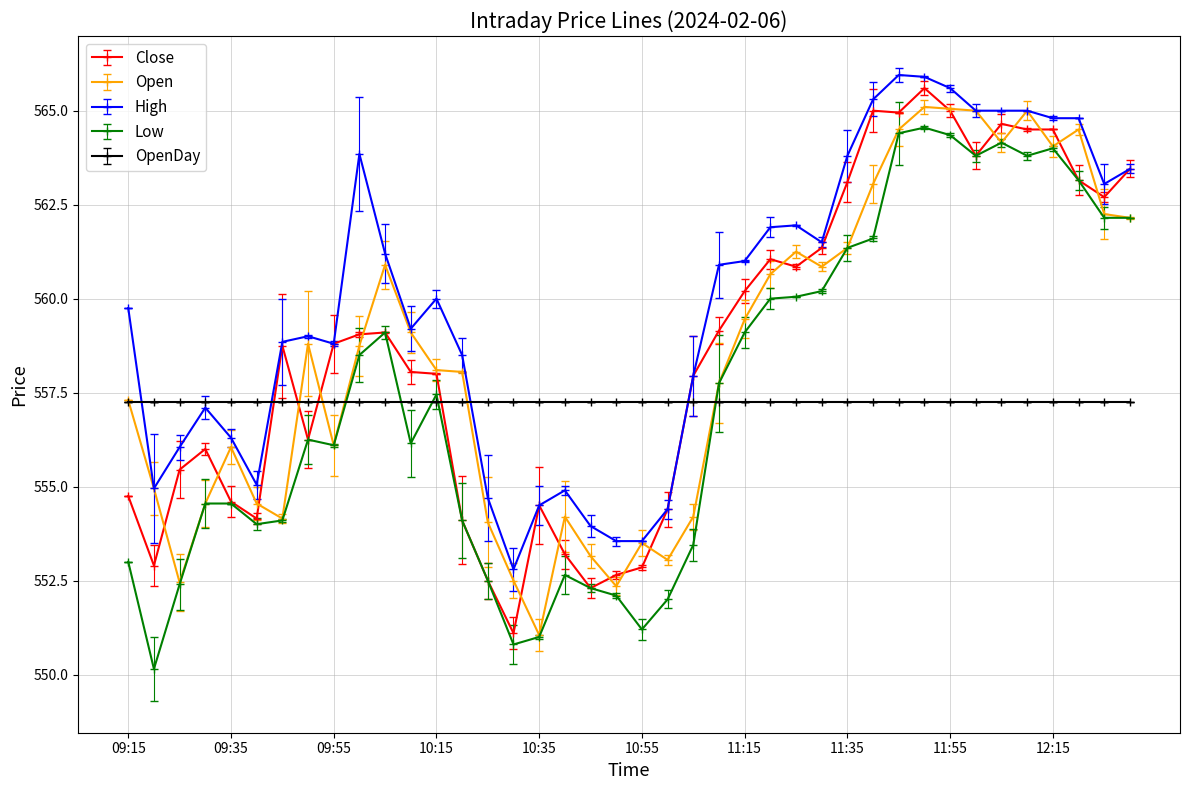

True or false: Low and High cross at least once.

False